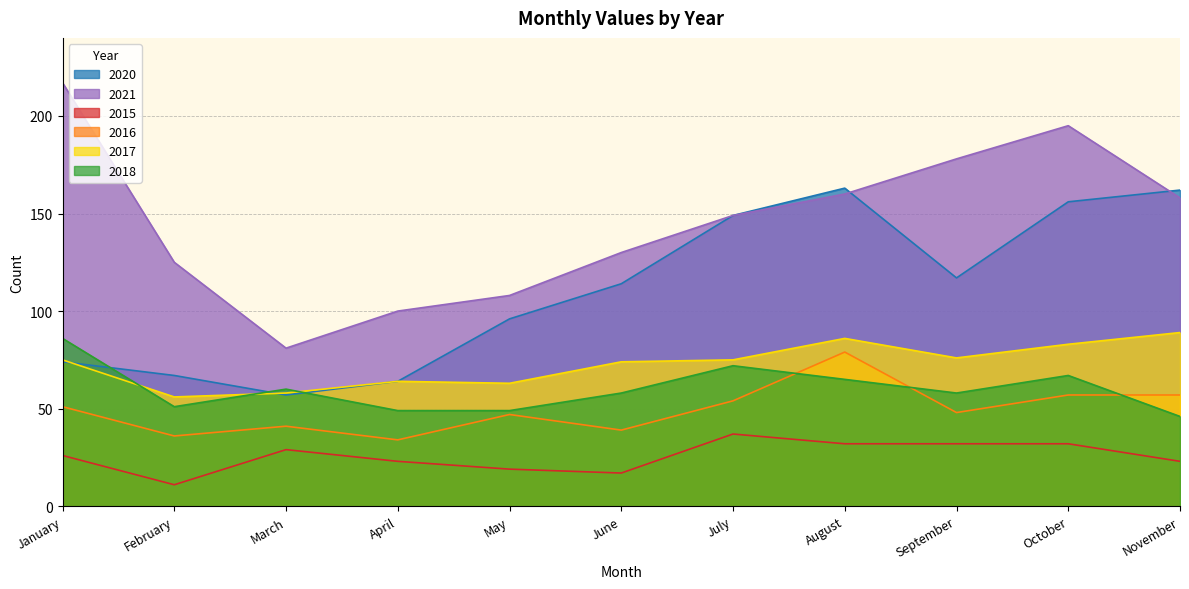

What is the minimum value shown in the chart?

11